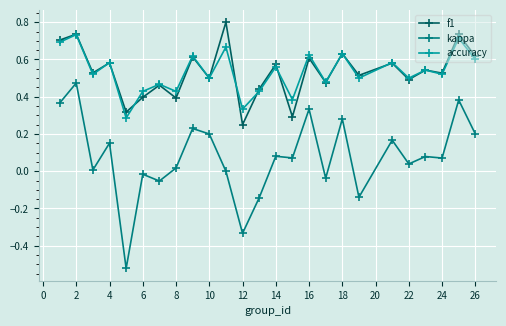

List the series in order of their peak value, highest first.

f1, accuracy, kappa